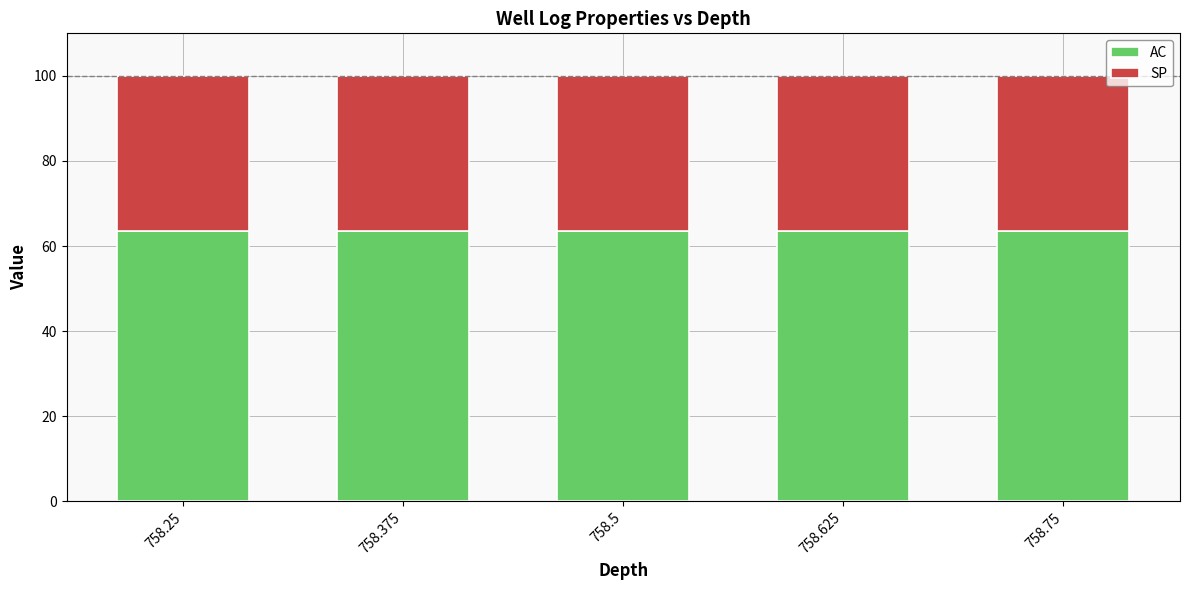

What is the average value of the AC series?

63.5